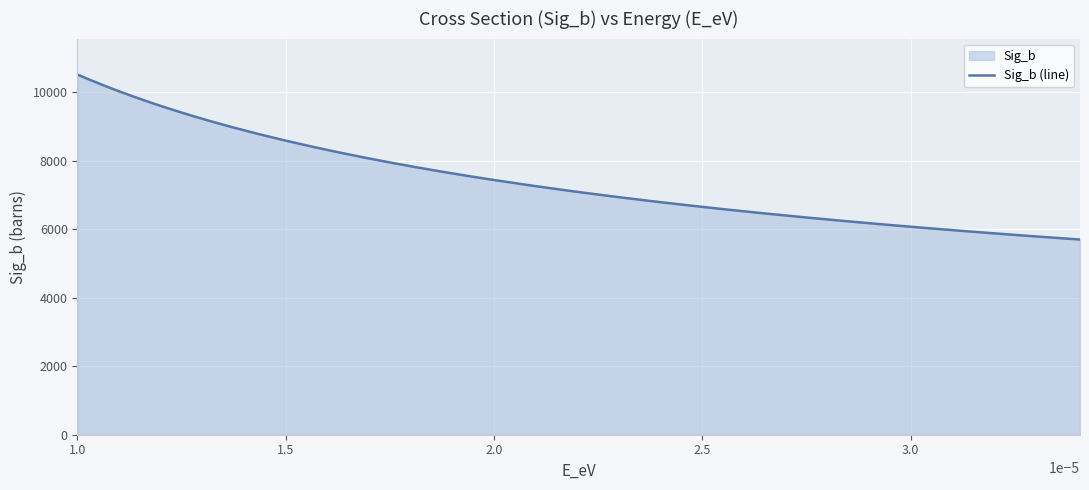

What is the smallest value displayed?

5697.0